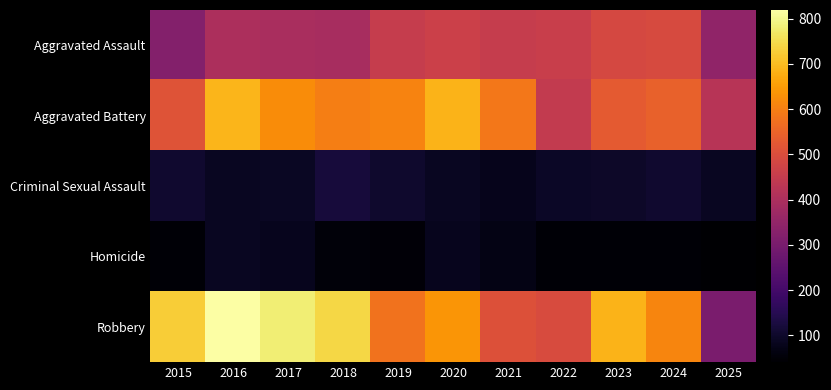

Which series changed the most between 2019 and 2023?

Robbery